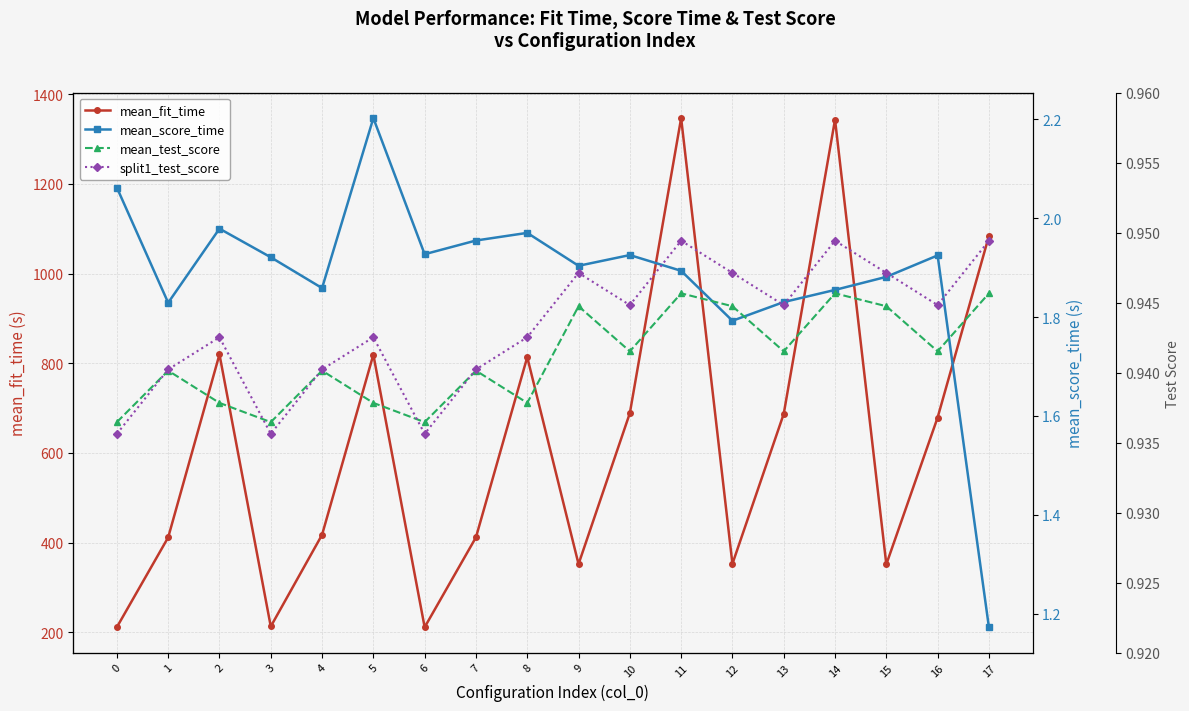

Reading left to right, what are all the values shown in this chart?

mean_fit_time: 0=211.2	1=411.4	2=819.6	3=212.7	4=417.3	5=819.1	6=211.1	7=411.6	8=813.5	9=351.9	10=688.5	11=1346.6	12=352.5	13=687.0	14=1343.2	15=351.4	16=678.7	17=1083.5
mean_score_time: 0=2.1	1=1.8	2=2.0	3=1.9	4=1.9	5=2.2	6=1.9	7=2.0	8=2.0	9=1.9	10=1.9	11=1.9	12=1.8	13=1.8	14=1.9	15=1.9	16=1.9	17=1.2
mean_test_score: 0=0.9	1=0.9	2=0.9	3=0.9	4=0.9	5=0.9	6=0.9	7=0.9	8=0.9	9=0.9	10=0.9	11=0.9	12=0.9	13=0.9	14=0.9	15=0.9	16=0.9	17=0.9
split1_test_score: 0=0.9	1=0.9	2=0.9	3=0.9	4=0.9	5=0.9	6=0.9	7=0.9	8=0.9	9=0.9	10=0.9	11=0.9	12=0.9	13=0.9	14=0.9	15=0.9	16=0.9	17=0.9